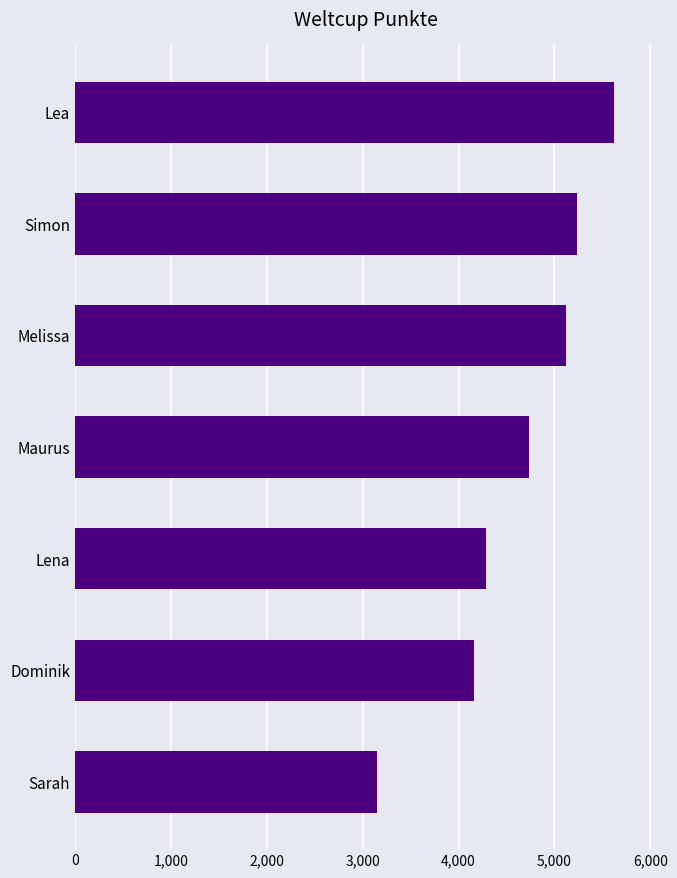

What is the difference between the values at Dominik and Melissa?

964